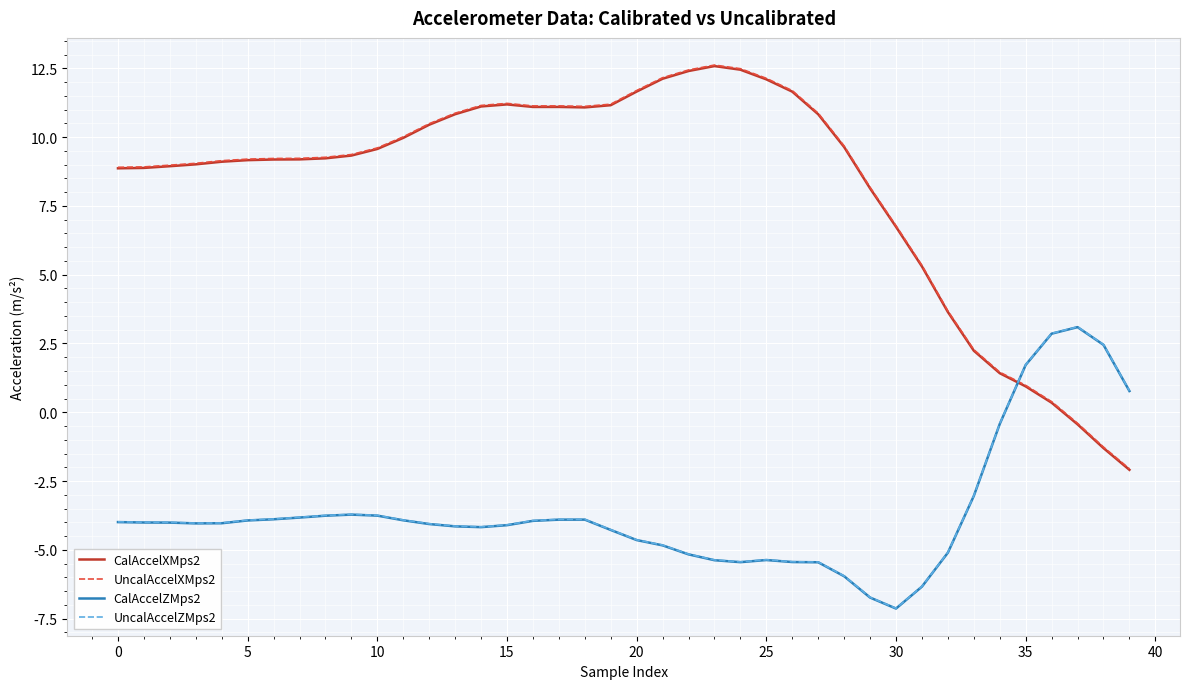

True or false: UncalAccelZMps2 and CalAccelXMps2 intersect in this chart.

True